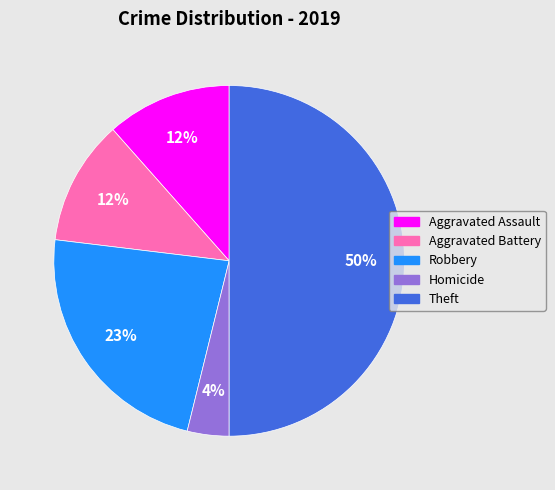

Approximately how many times larger is the value at Aggravated Battery compared to Robbery?

0.5